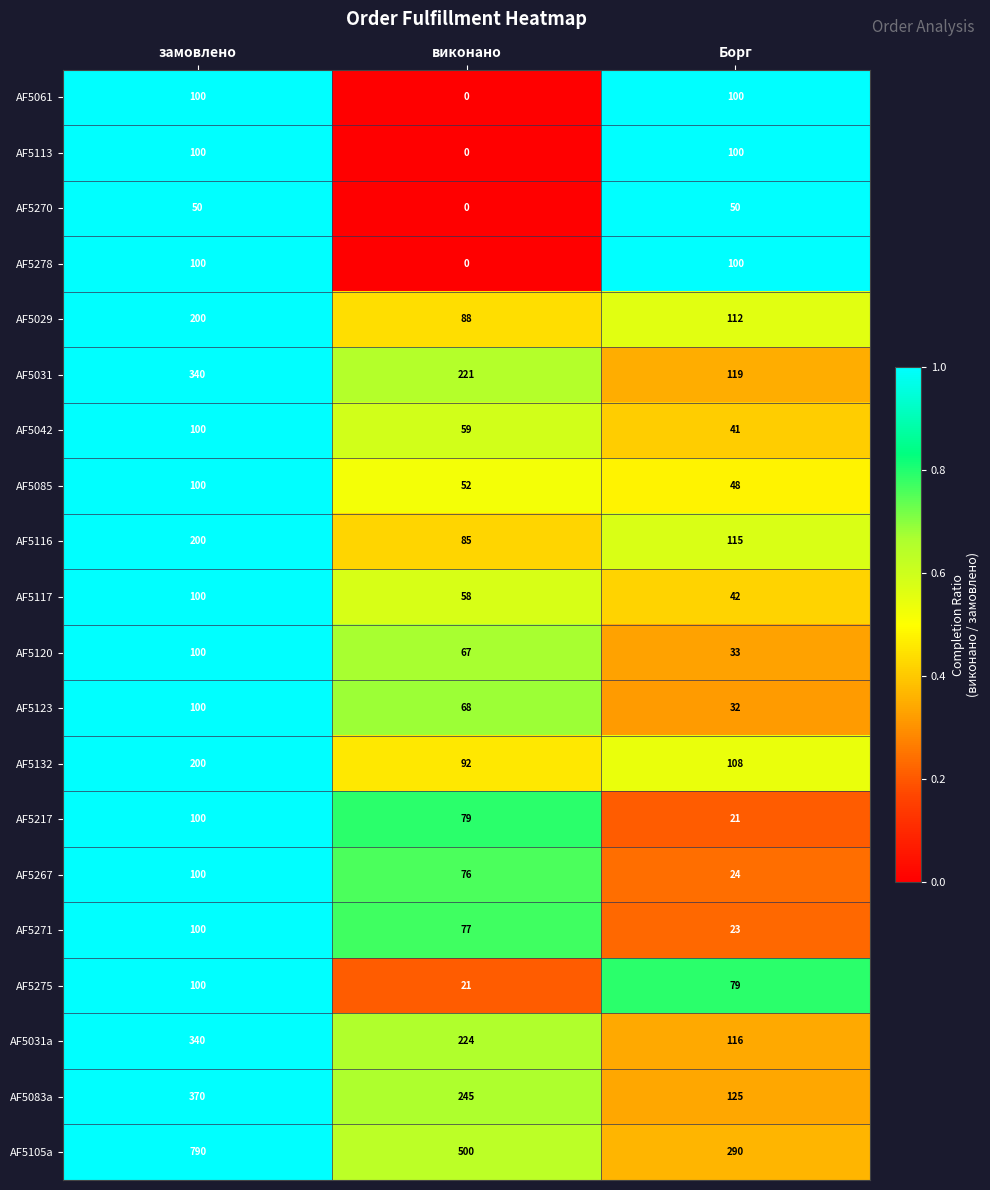

Is it true that AF5105a equals 290 at Борг?

True